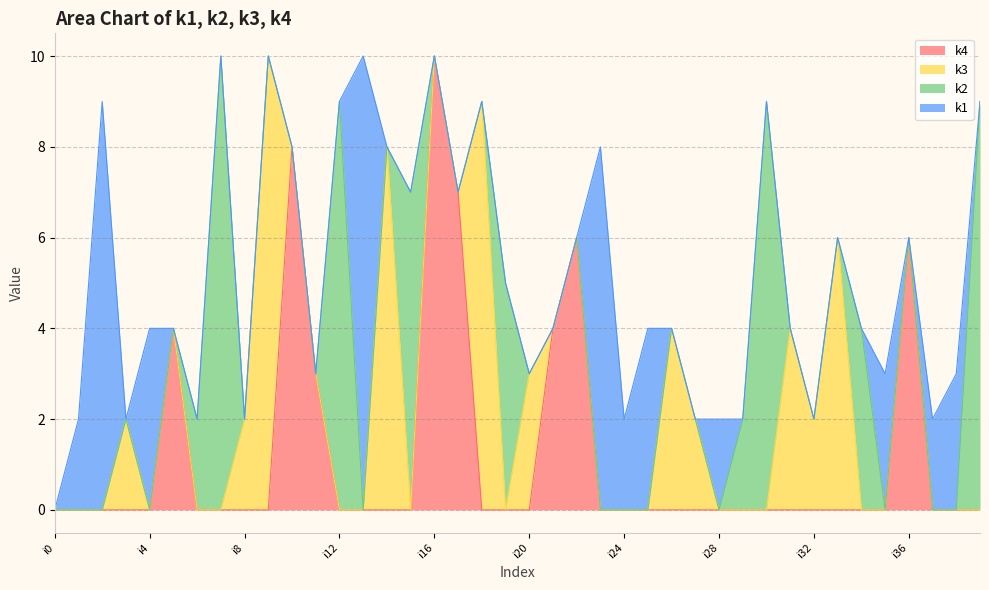

What is the maximum value shown in the chart?

10